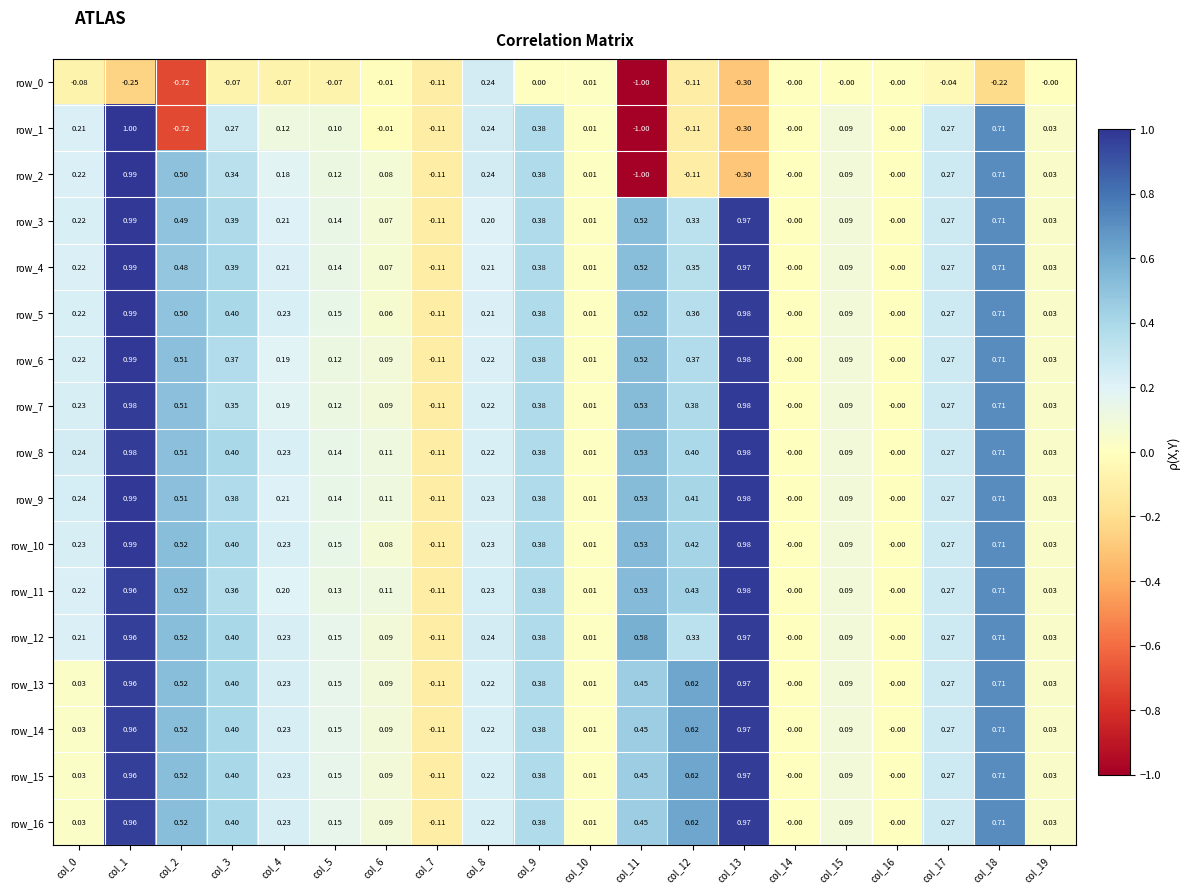

Is the value of row_6 at col_5 greater than the value of row_12 at col_5?

No